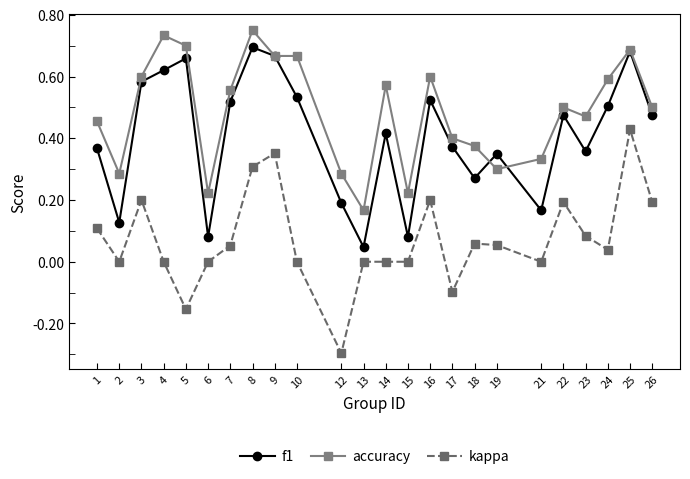

Which series has the largest range (max minus min)?

kappa